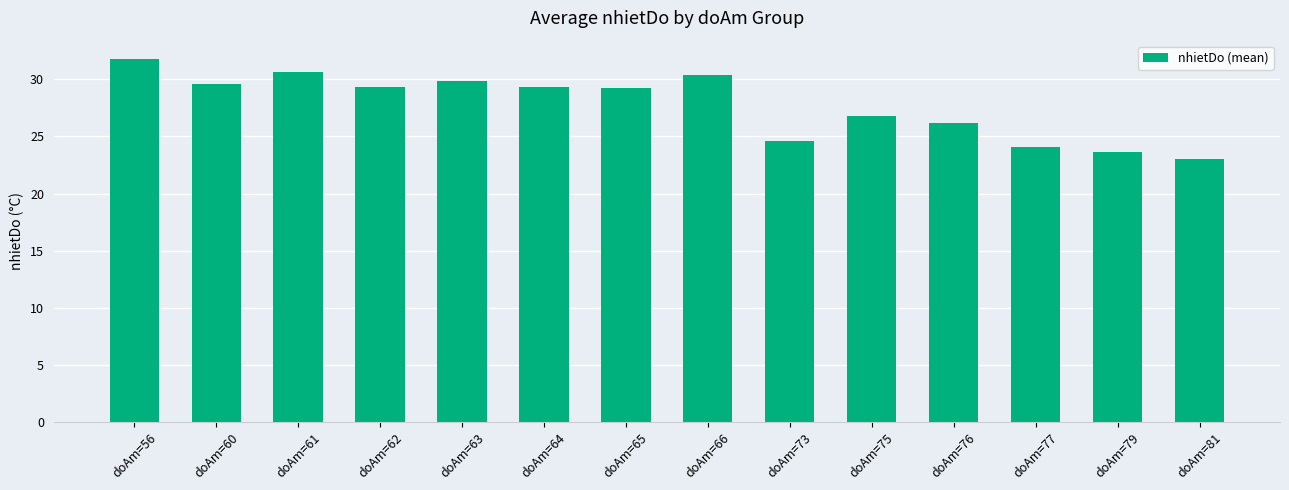

What is the difference between the maximum and minimum values?

8.8